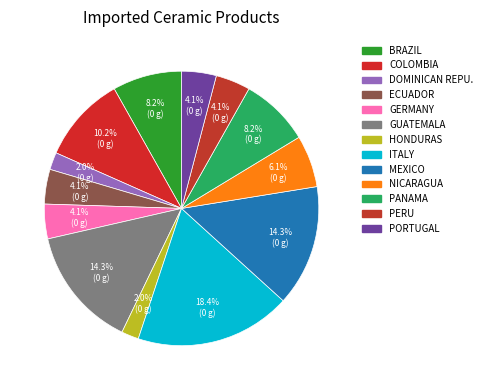

How many segments does this pie chart have?

13